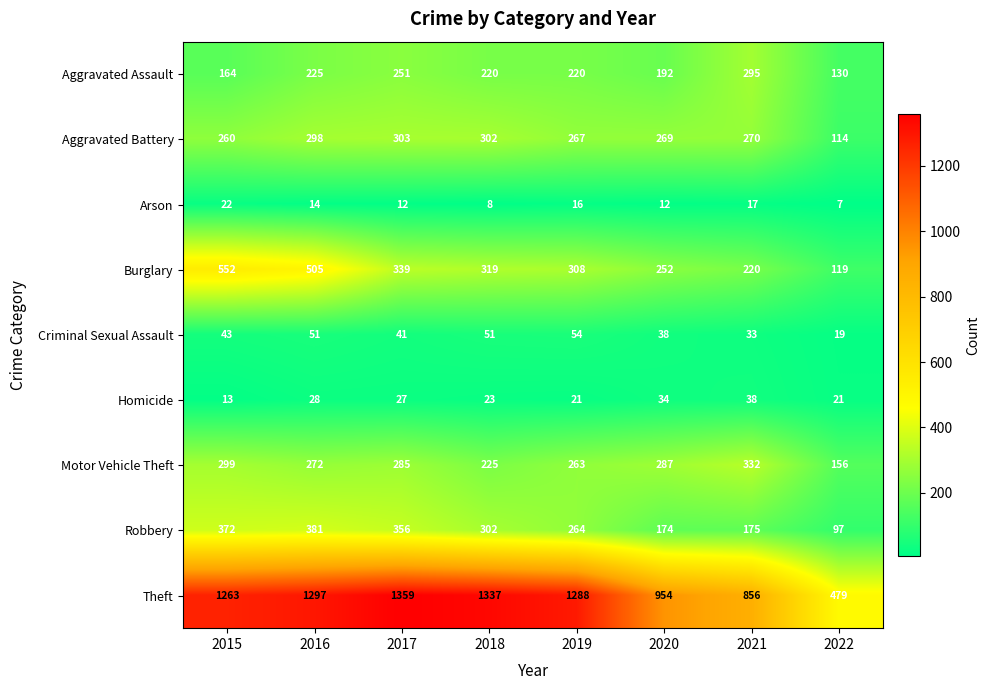

At which label is Theft closest to 919?

2020